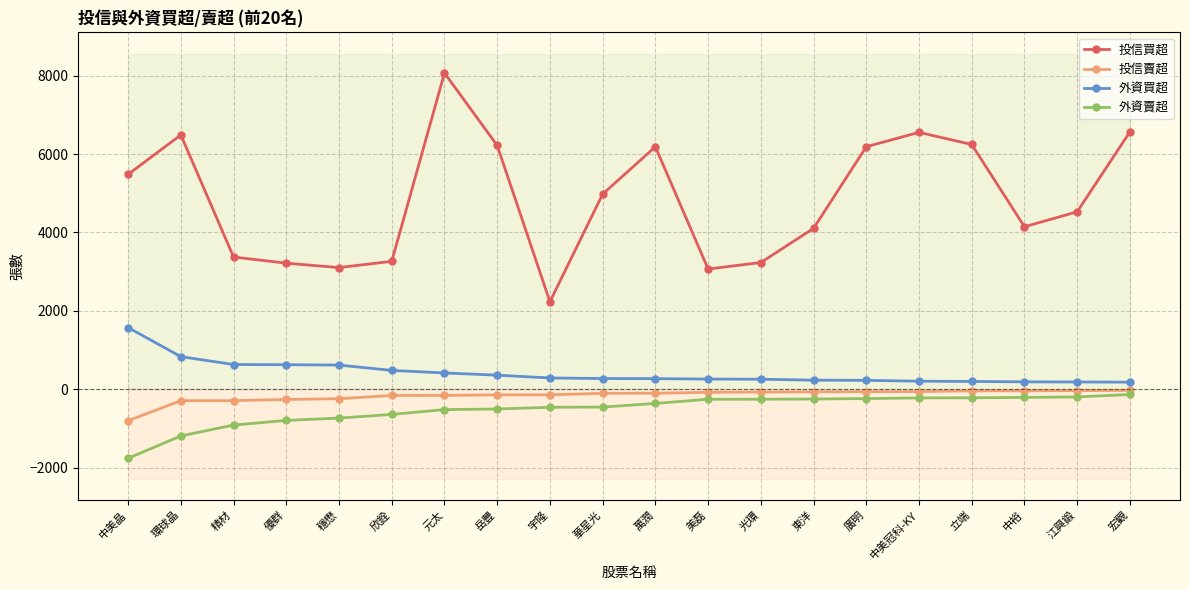

Between 中美晶 and 中裕, which series saw the biggest shift?

外資賣超